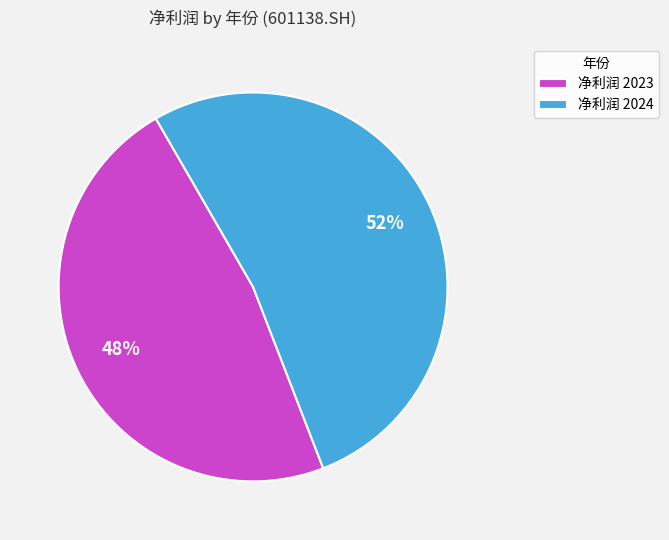

Count the number of slices in the pie.

2